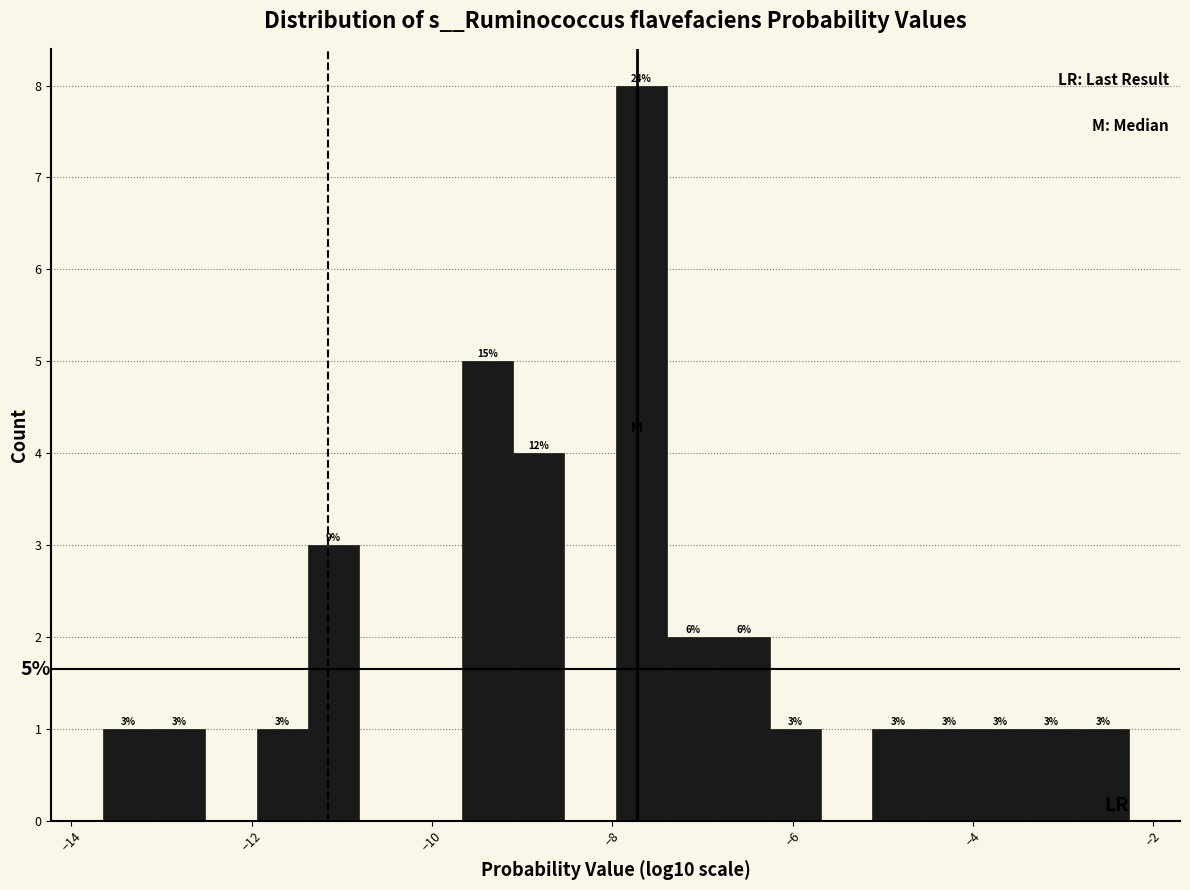

Read against the x-axis, roughly where is the centre of the tallest bar?

-7.6